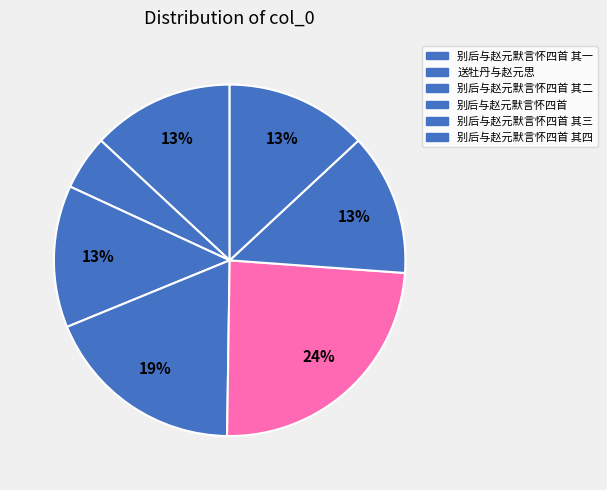

How many slices are in this pie chart?

7